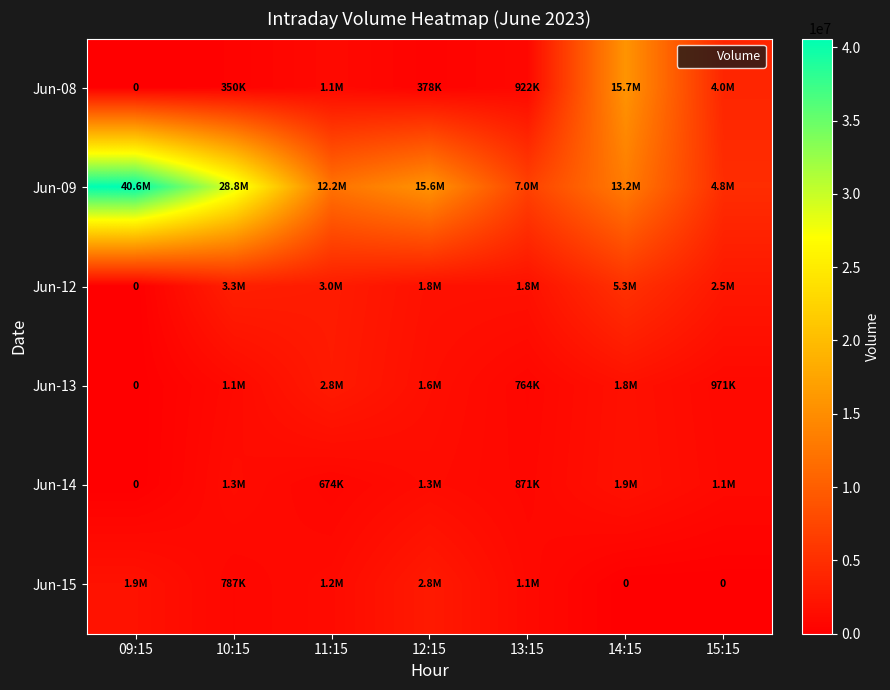

Which series changed the most between 11:15 and 14:15?

Jun-08